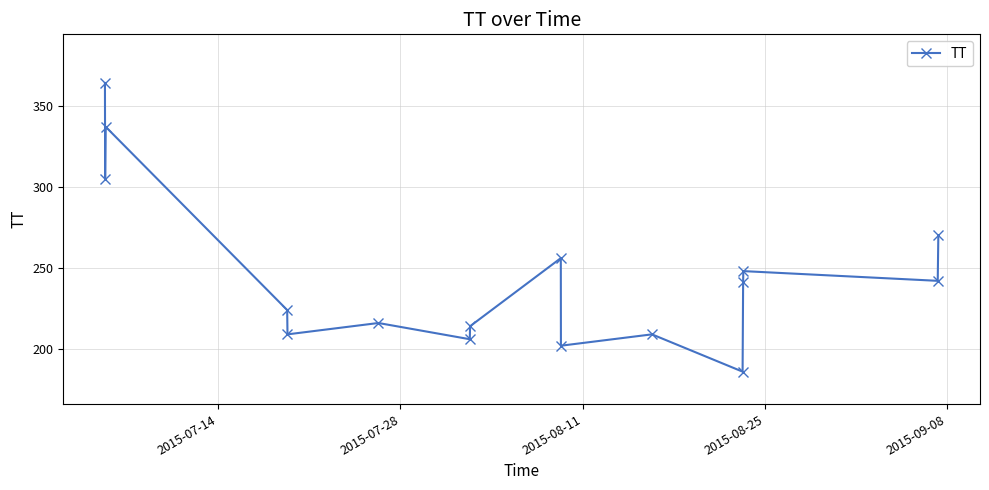

What is the value of the 2nd point from the left?

305